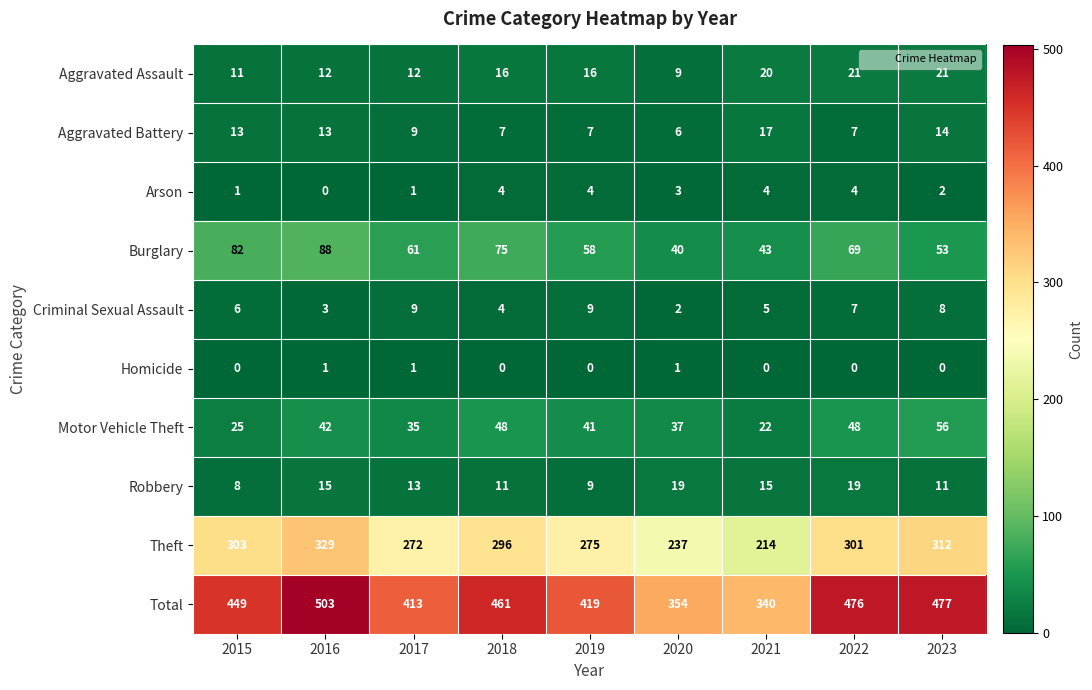

How many Homicide values are between 0 and 1?

9